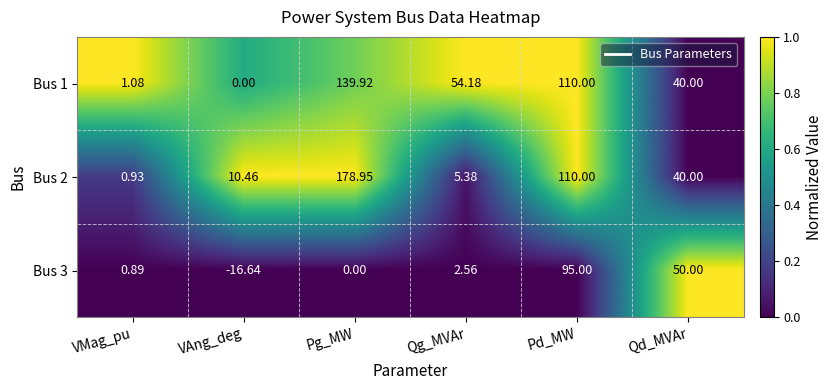

How many categories are shown in the chart?

6